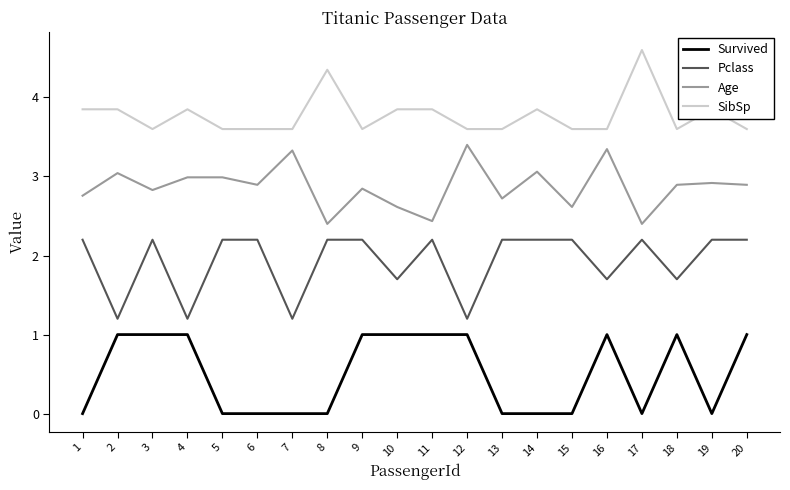

What is the difference between the maximum and minimum values in the SibSp series?

1.0